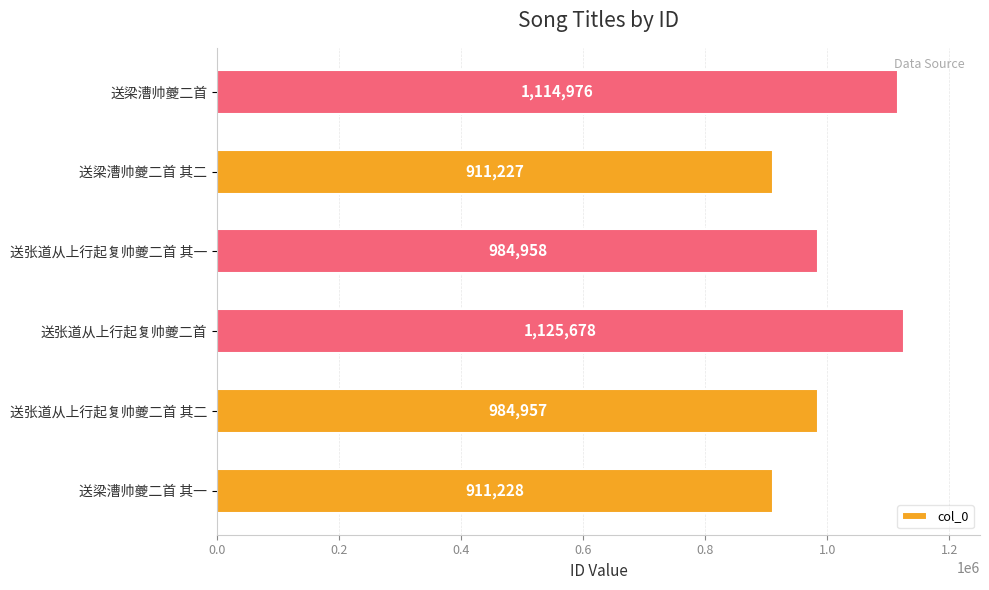

What is the sum of all values?

6033024